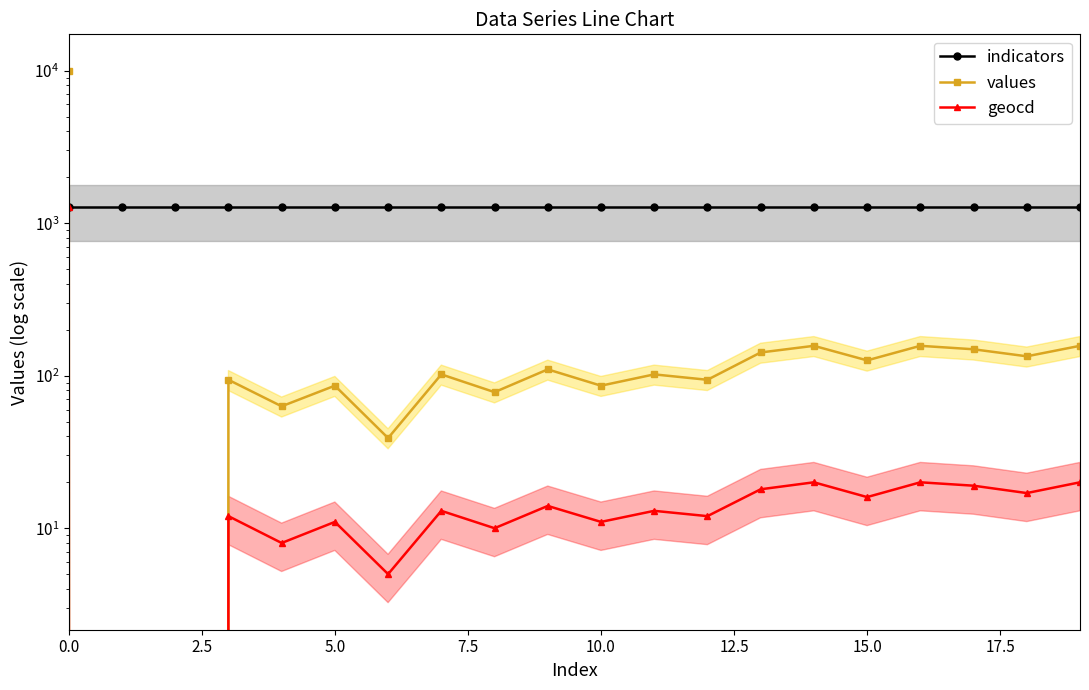

What is the maximum value shown in the chart?

10000